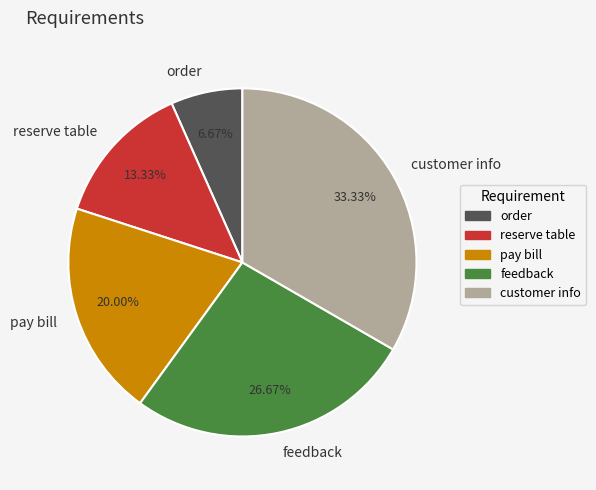

How many segments does this pie chart have?

5